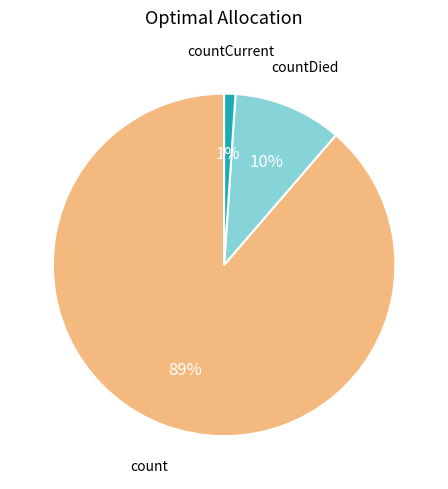

Is there a majority slice in this chart?

Yes